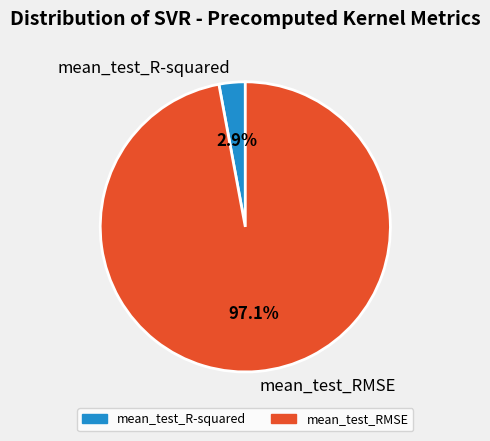

Is there any slice that represents more than half of the pie?

Yes